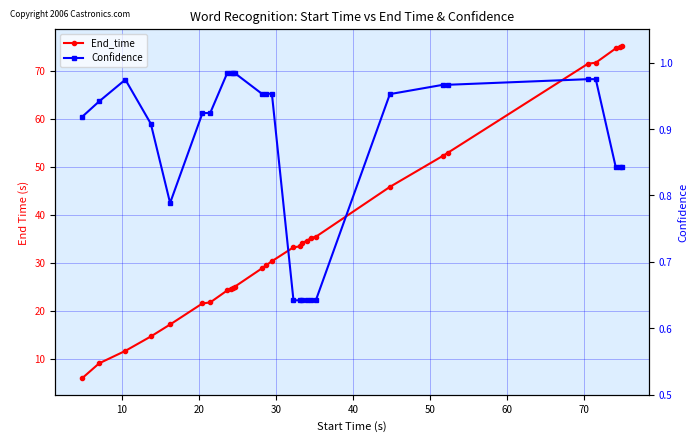

At 60, list the series in order from smallest to largest.

Confidence, End_time